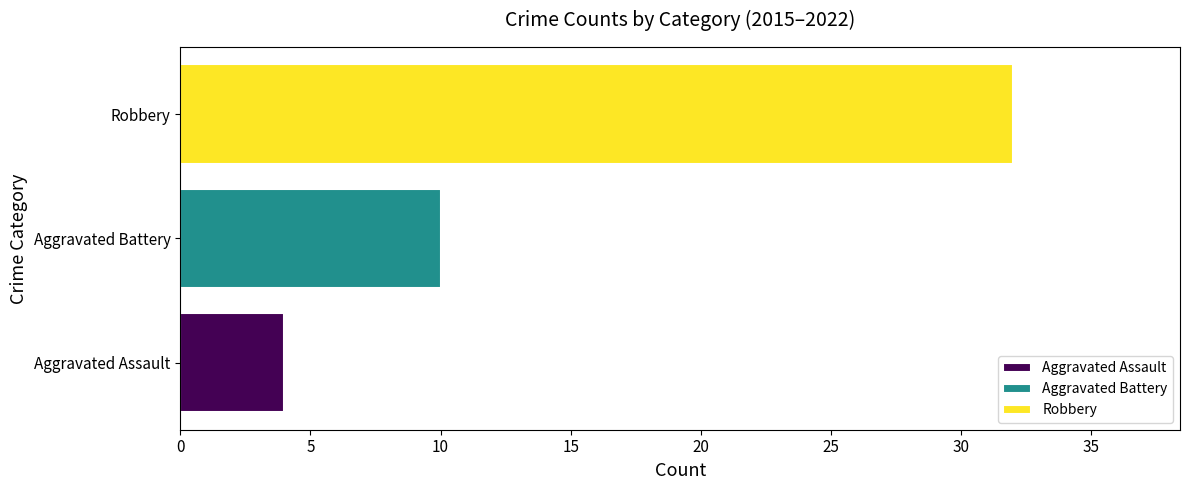

What is the approximate value of Aggravated Battery at Aggravated Battery?

10